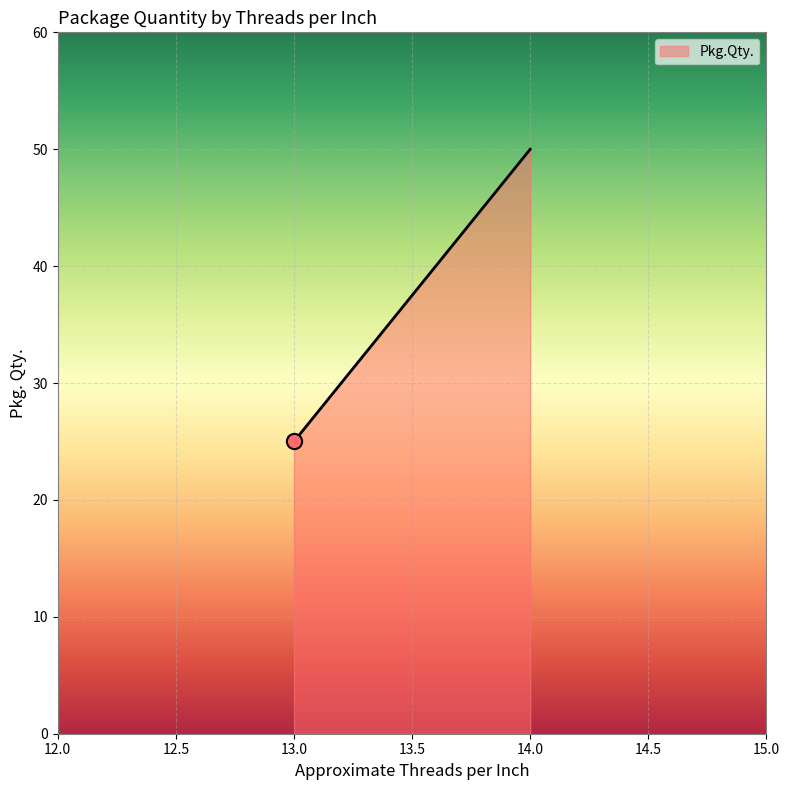

What is the maximum value shown in the chart?

50.0